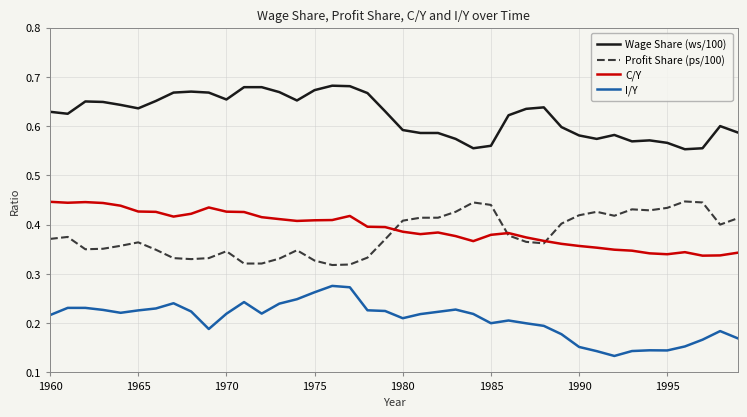

True or false: Wage Share (ws/100) and I/Y intersect in this chart.

False